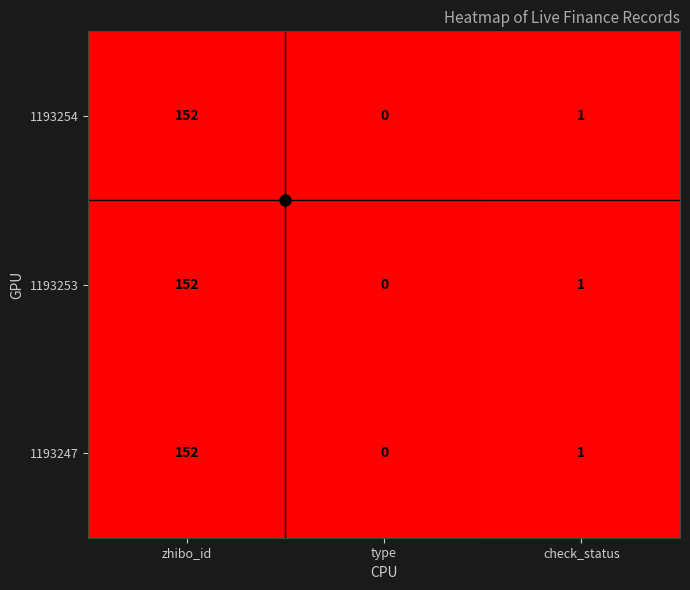

The 1193253 series shows 2 at check_status. True or false?

False